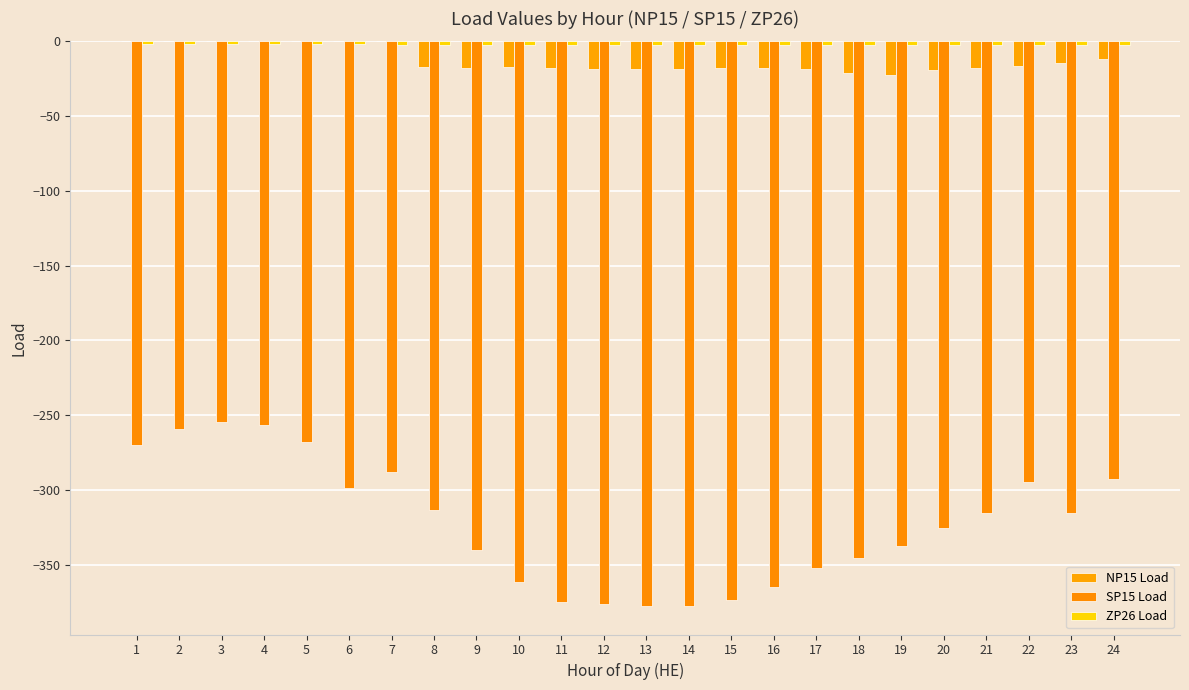

At which category is the sum across all series the highest?

3